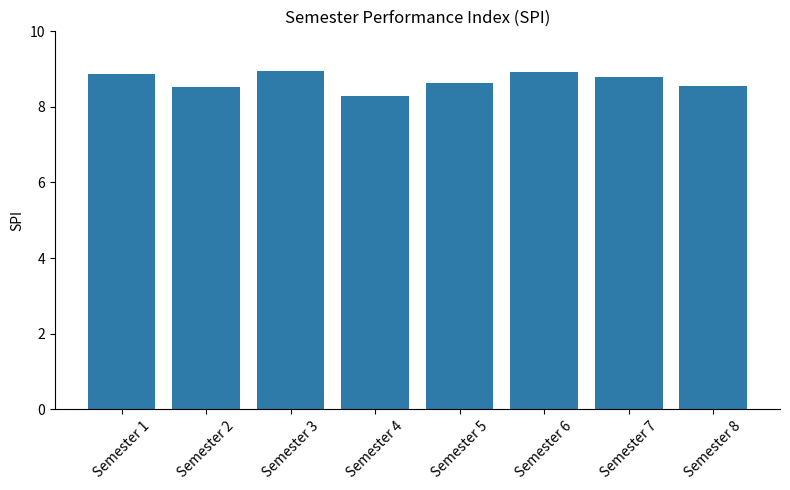

What is the sum of all values?

69.5